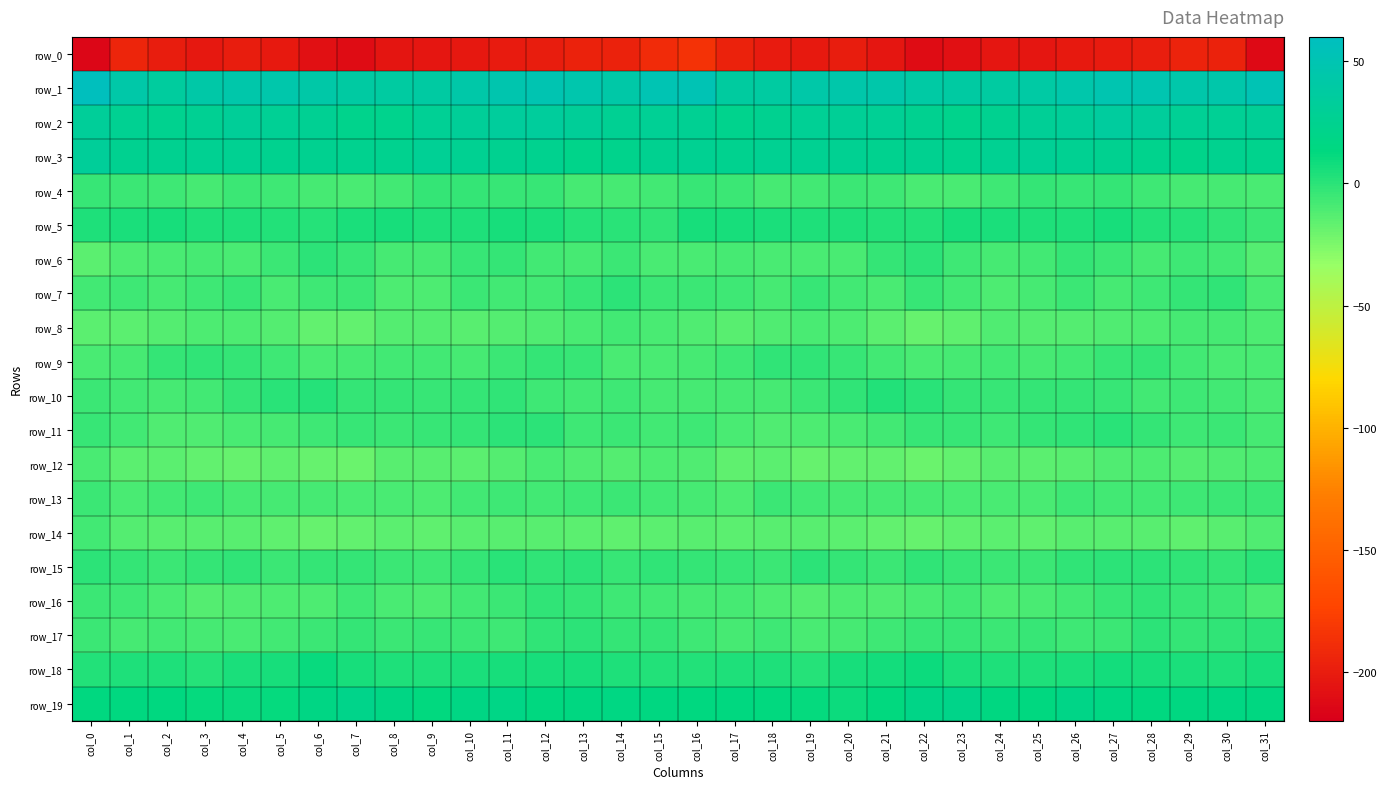

True or false: row_13 has a value of -7.3 at col_19.

True